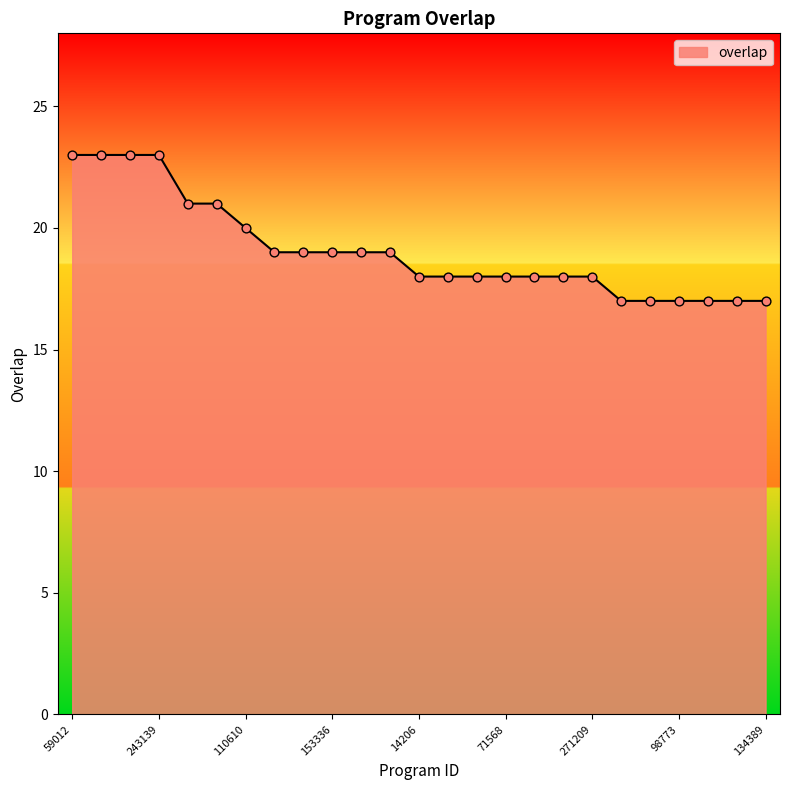

What is the difference between the maximum and minimum values?

6